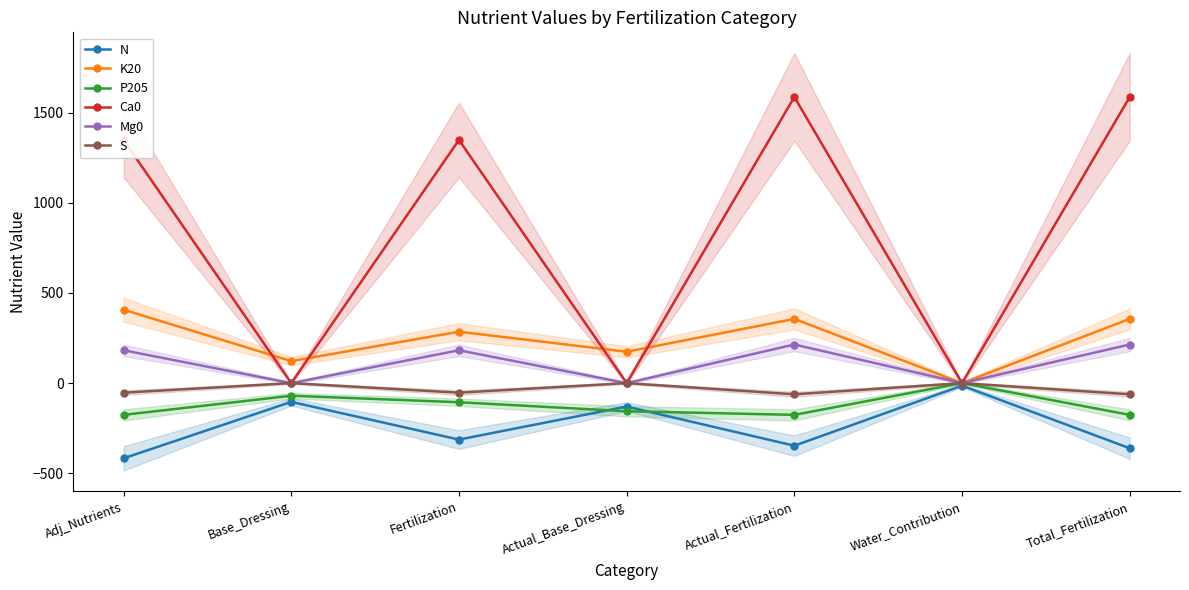

At which label is N closest to -215?

Actual_Base_Dressing